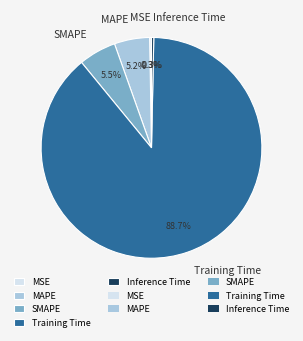

Which category has the biggest portion of the pie?

Training Time